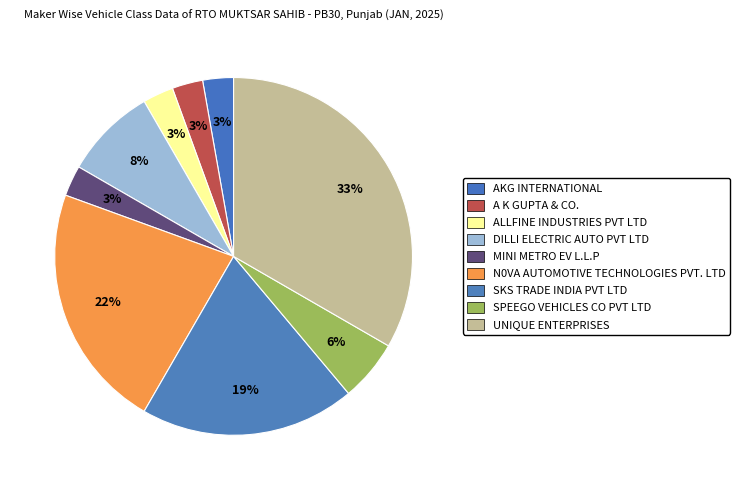

How many slices are in this pie chart?

9